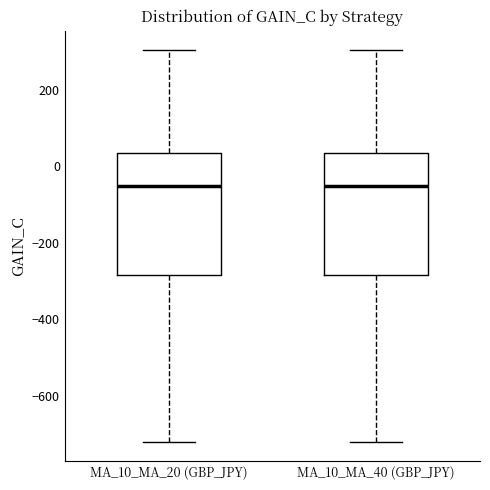

Reading left to right, read every box against the y-axis: the position of its median line, the range the box covers, and the ends of its whiskers. The values are not printed on the chart, so give them approximately, as read against the axis.

MA_10_MA_20 (GBP_JPY): median -60, box -280 to 40, whiskers -720 to 300
MA_10_MA_40 (GBP_JPY): median -60, box -280 to 40, whiskers -720 to 300